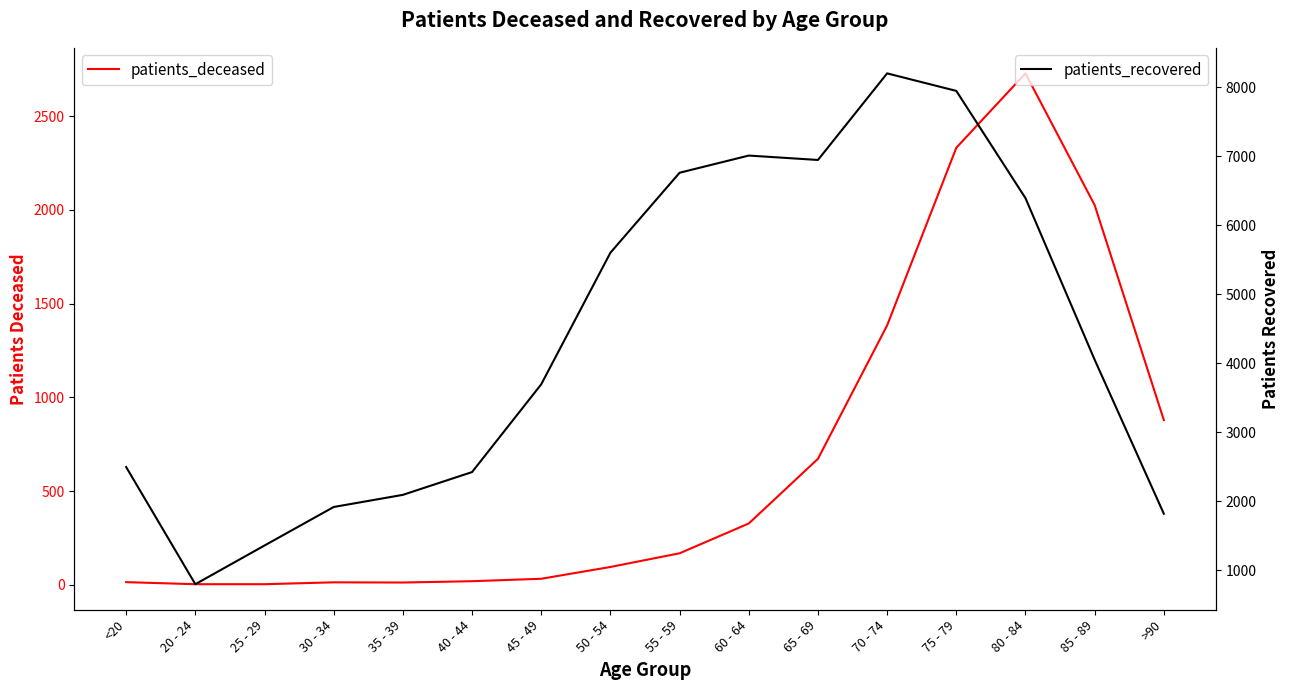

What is the label of the 6th point from the right?

65 - 69